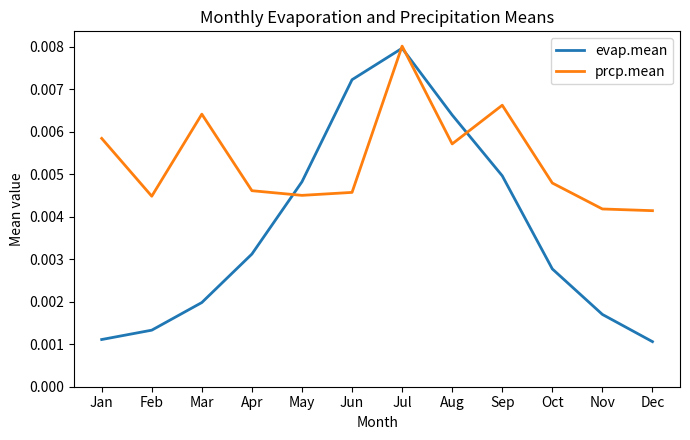

Does the chart have visible grid lines?

No